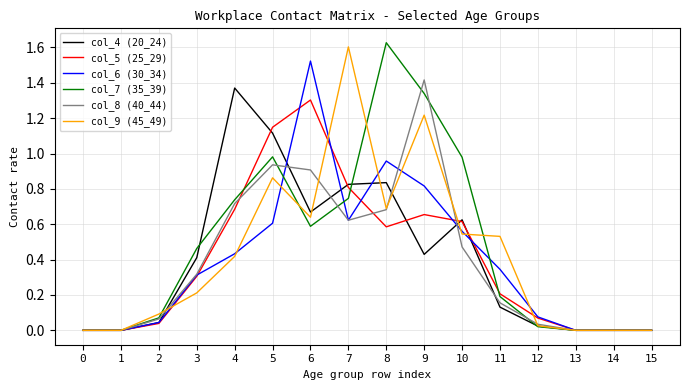

The value of col_9 (45_49) at 12 is 0.0. True or false?

True